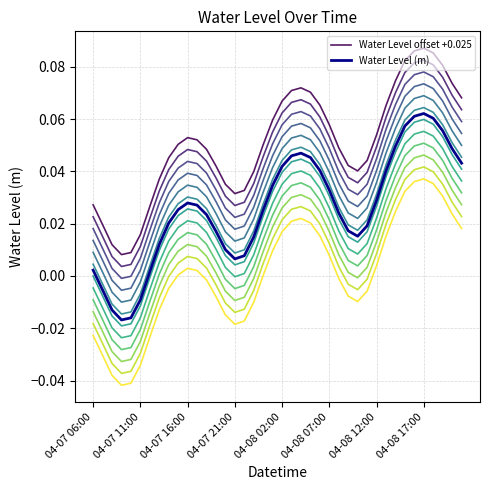

True or false: Water Level (m) and Water Level offset +0.025 intersect in this chart.

False